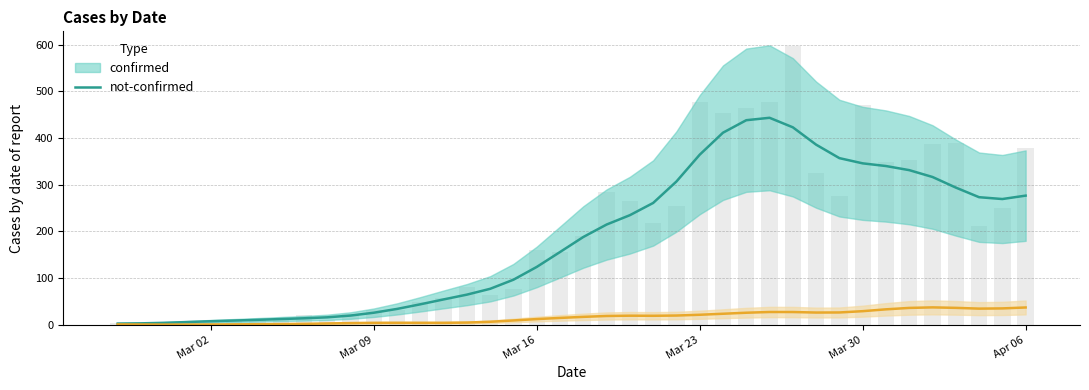

What position from the right is 2020-03-08?

30